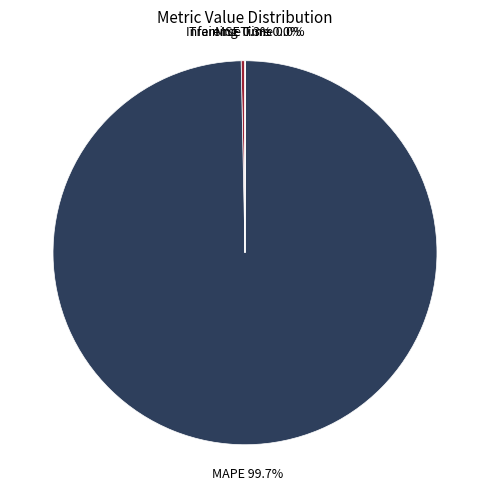

Which category has the biggest portion of the pie?

MAPE